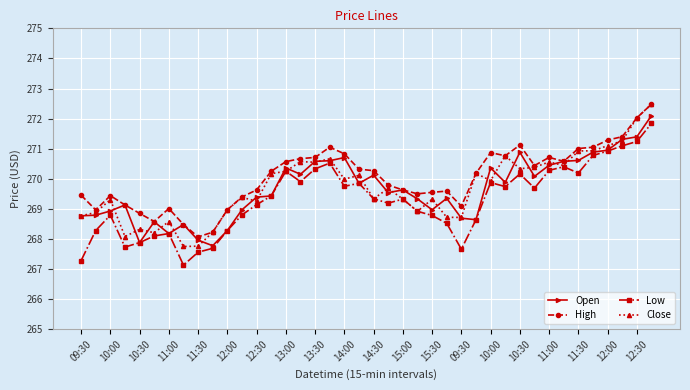

True or false: Low has more than 2 interior local peaks.

True